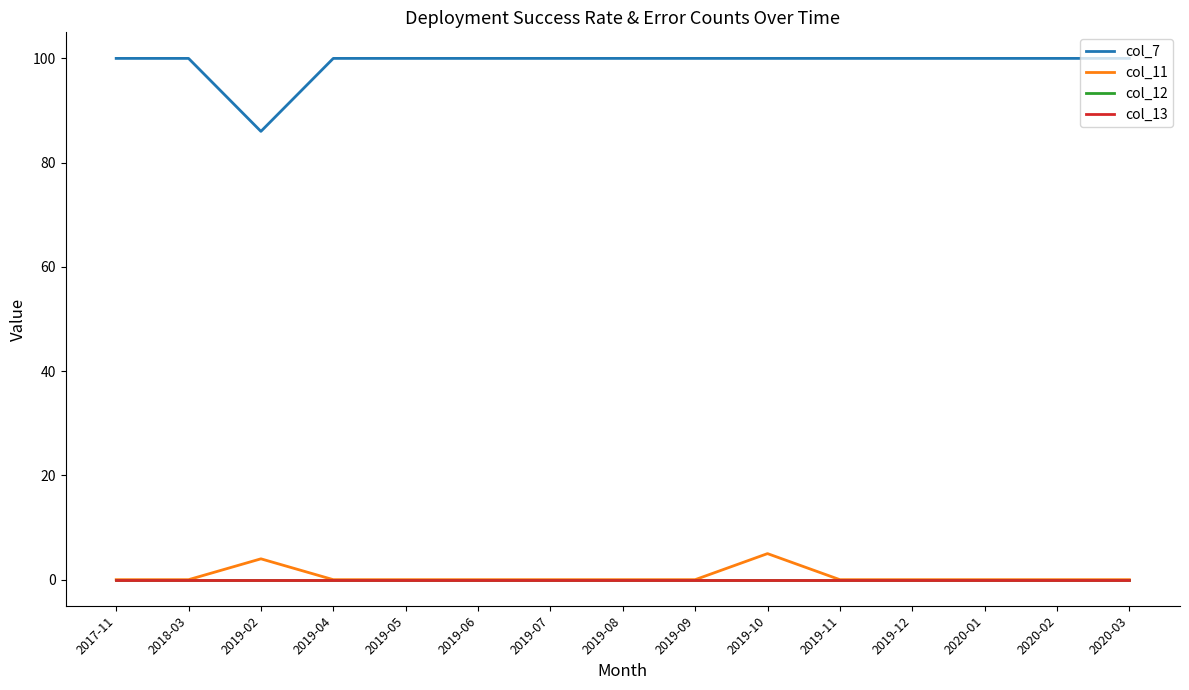

Does the chart display data point markers on the line(s)?

No